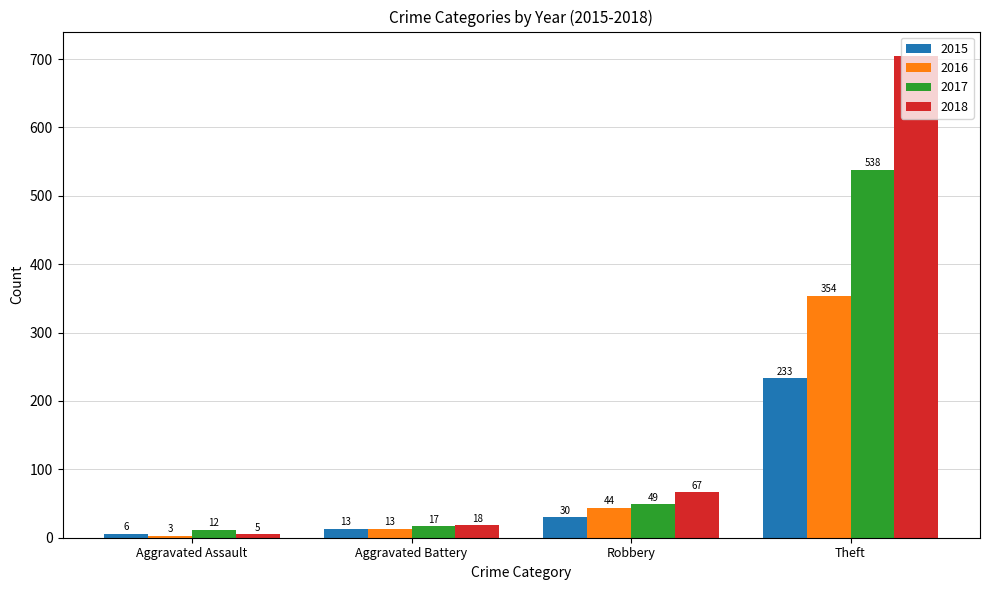

At which label is 2015 closest to 119?

Robbery